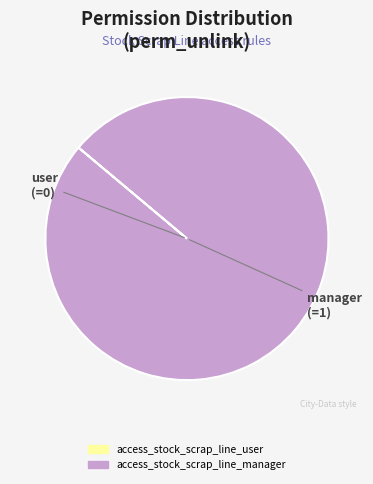

What is the largest slice in the pie chart?

access_stock_scrap_line_manager